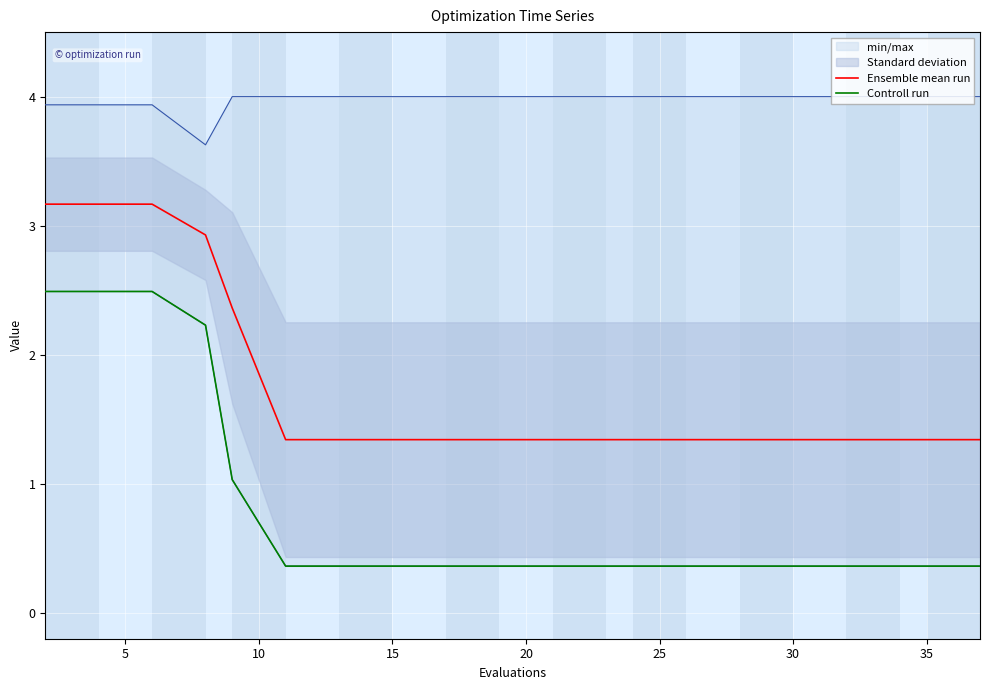

Which series has the largest total across all categories?

Ensemble mean run